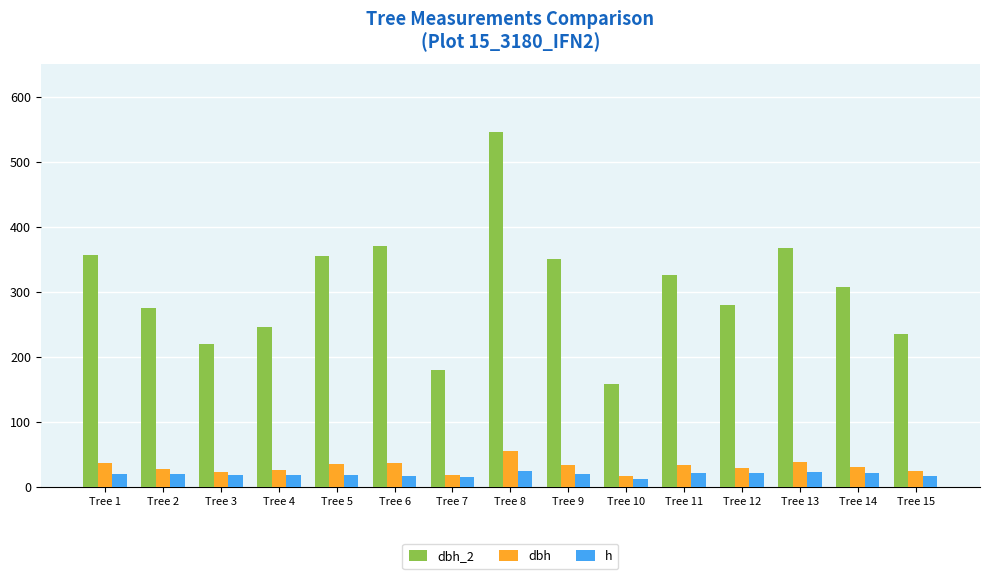

The value of dbh_2 at Tree 4 is 245.0. True or false?

True